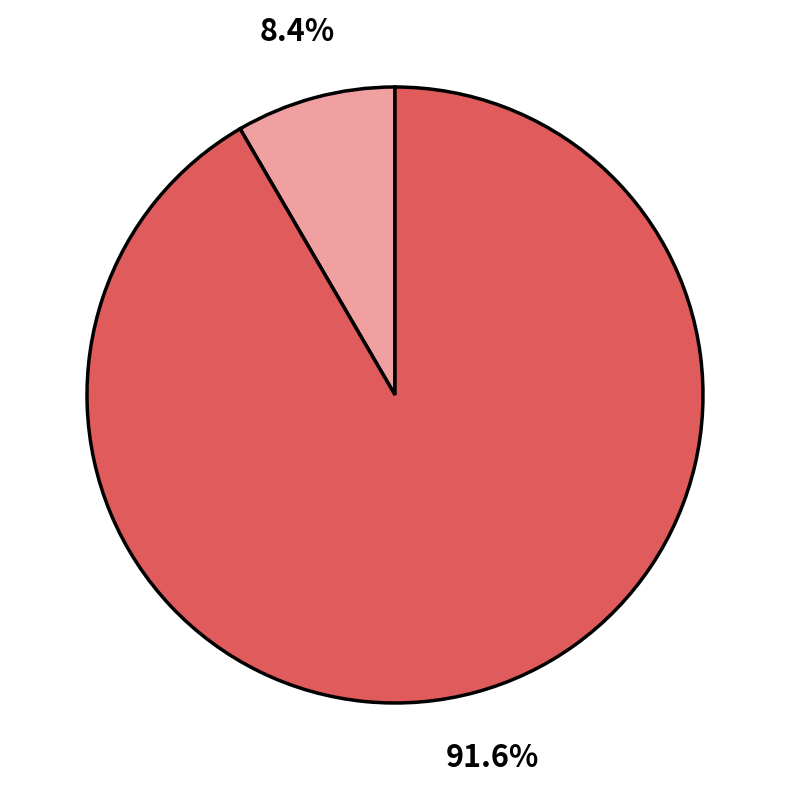

Does any single category account for the majority?

Yes